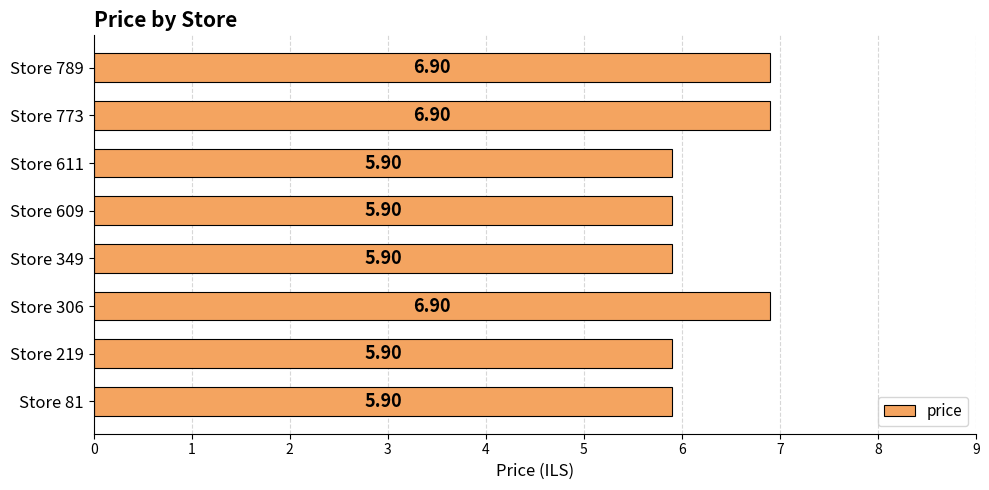

What is the average value?

6.3